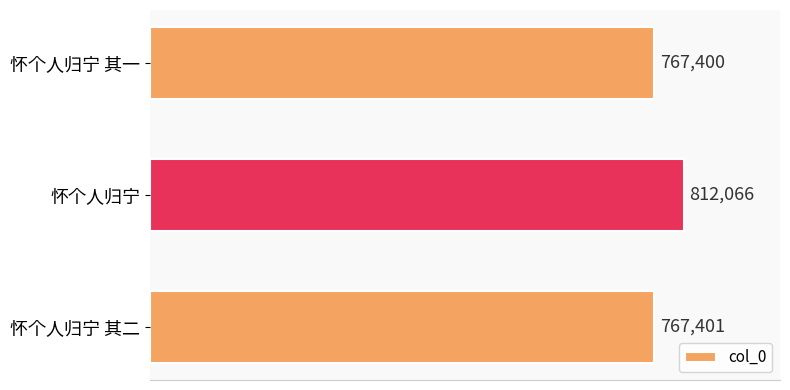

What is the average value?

782289